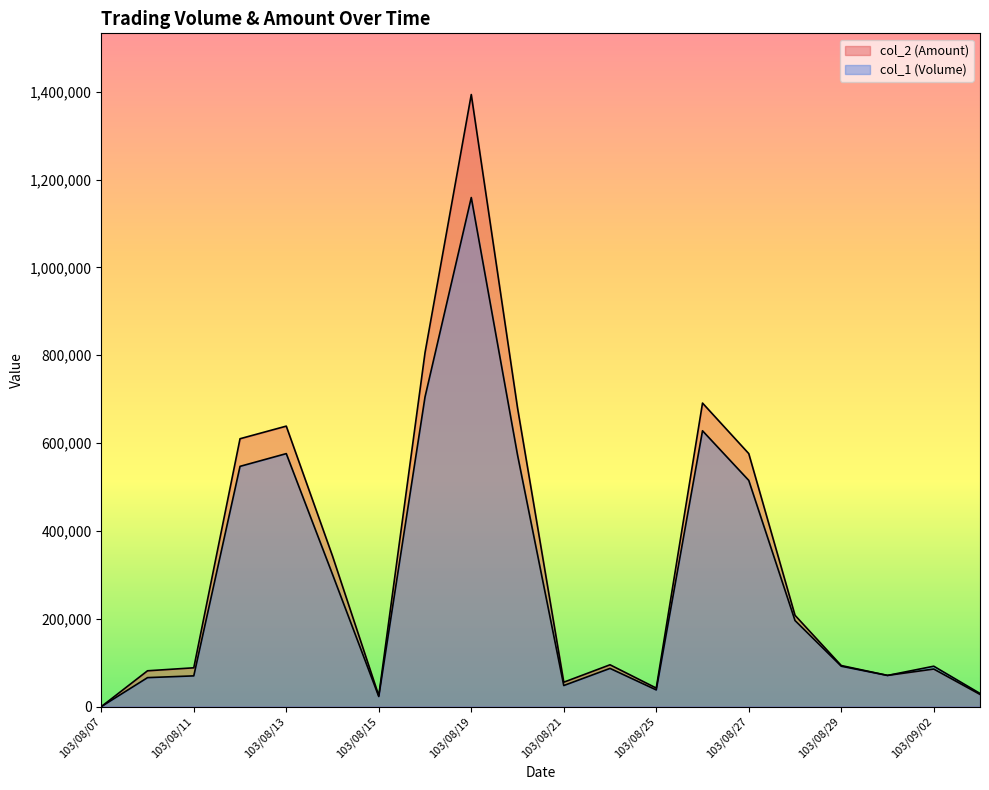

Rank the series by their maximum value, from highest to lowest.

col_2 (Amount), col_1 (Volume)